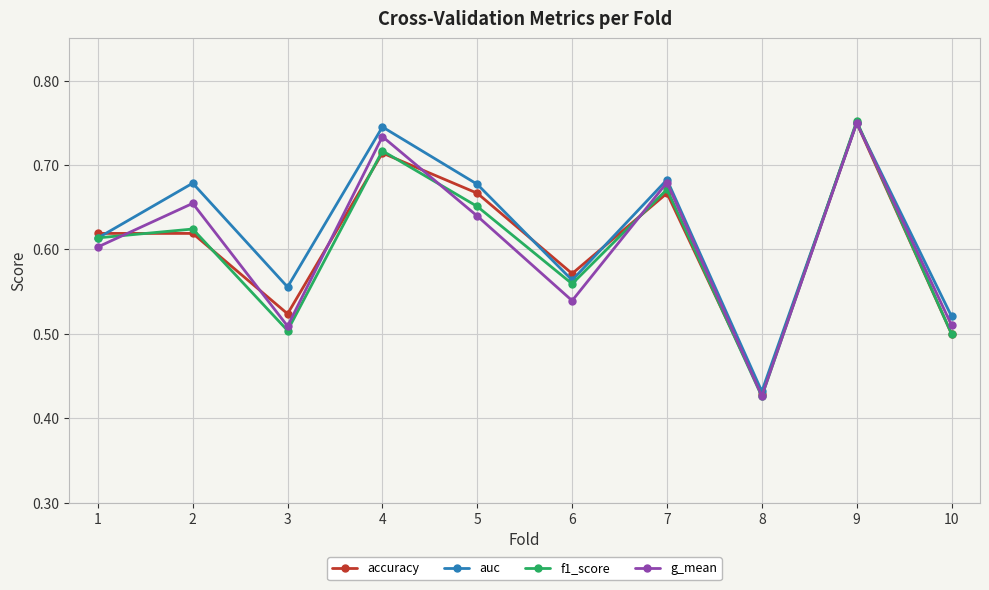

At how many categories does at least one series exceed 0?

10